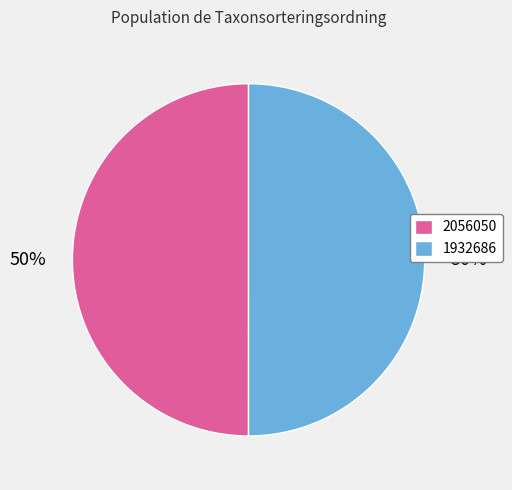

Approximately how many times larger is the value at 1932686 compared to 2056050?

1.0